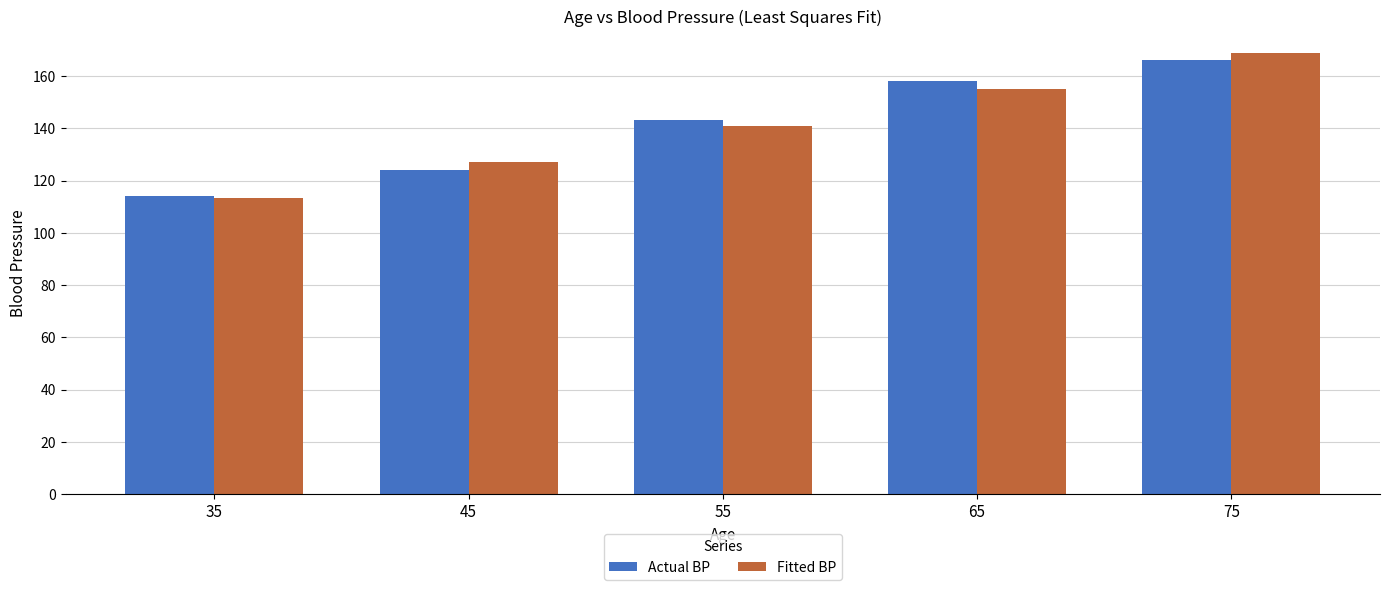

What are all the series names shown in the legend?

Actual BP, Fitted BP